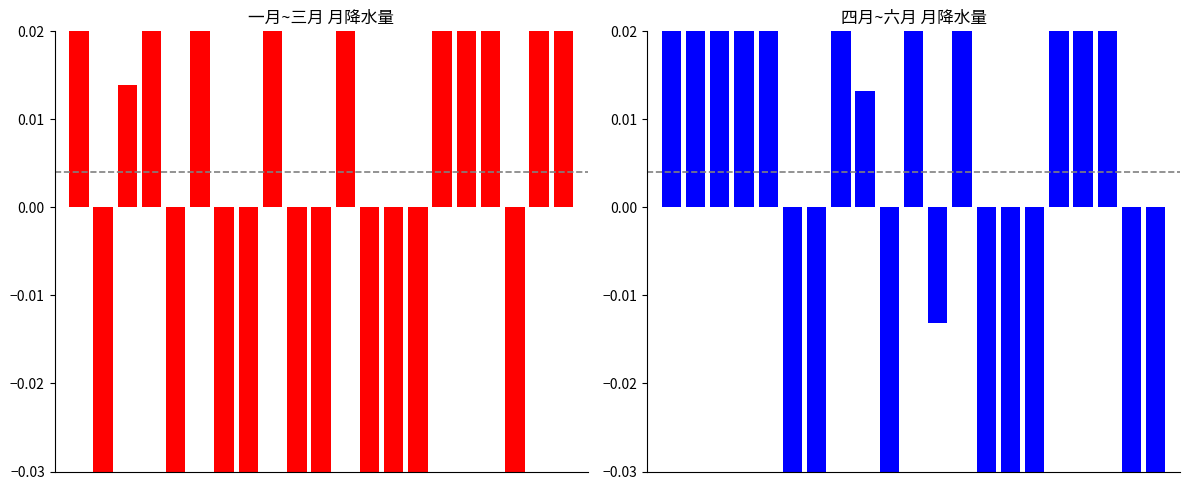

What is the sum of the 一月~三月 values at 5 and 12?

0.4